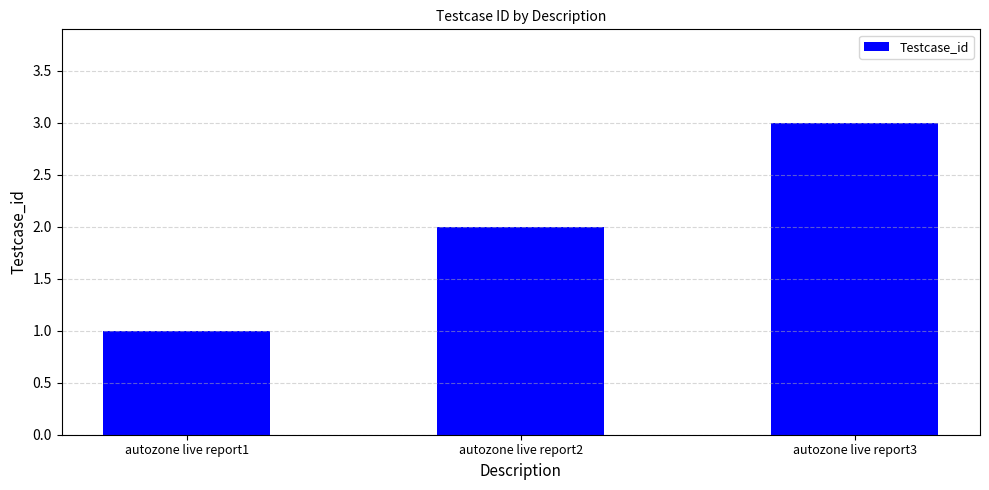

True or false: the data shows 3 at autozone live report2.

False